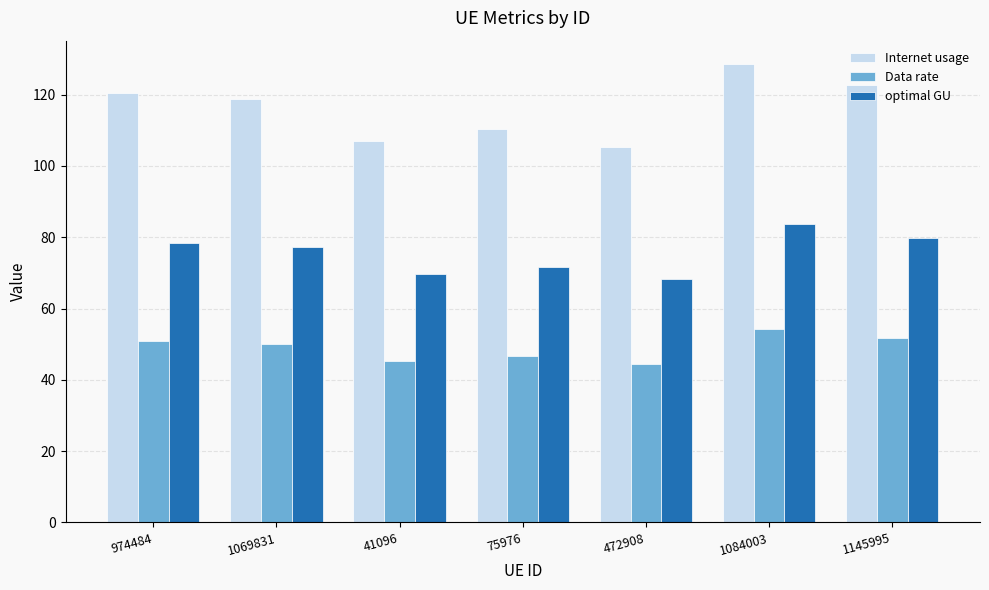

Is the value of Data rate at 1069831 greater than the value of Internet usage at 974484?

No